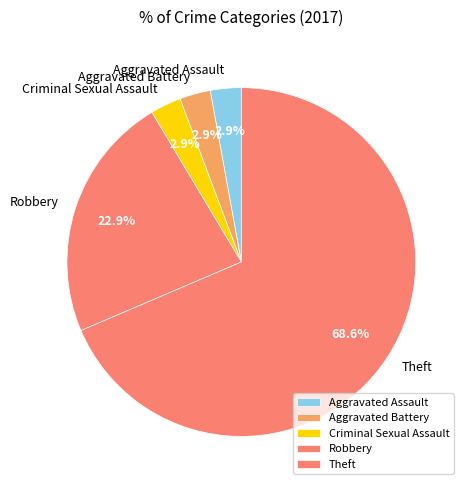

To the nearest percent, what is the difference between the Theft and Robbery slice percentages?

46%